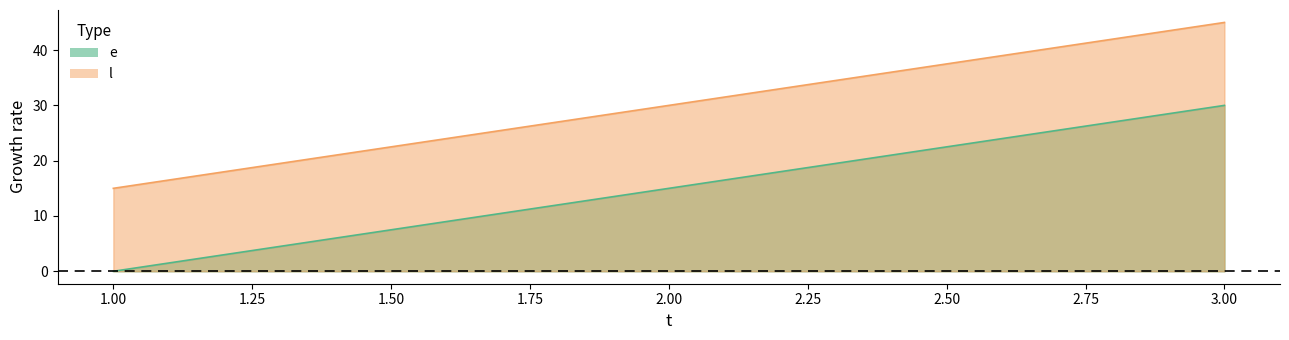

Where does the e series first go above 15?

3